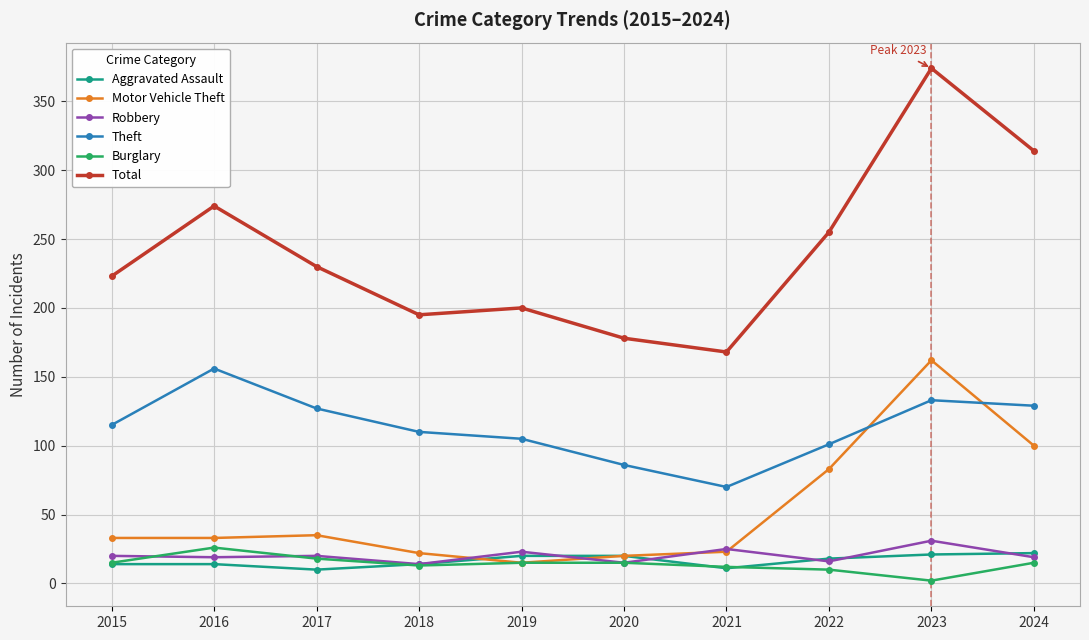

Does the chart display data point markers on the line(s)?

Yes